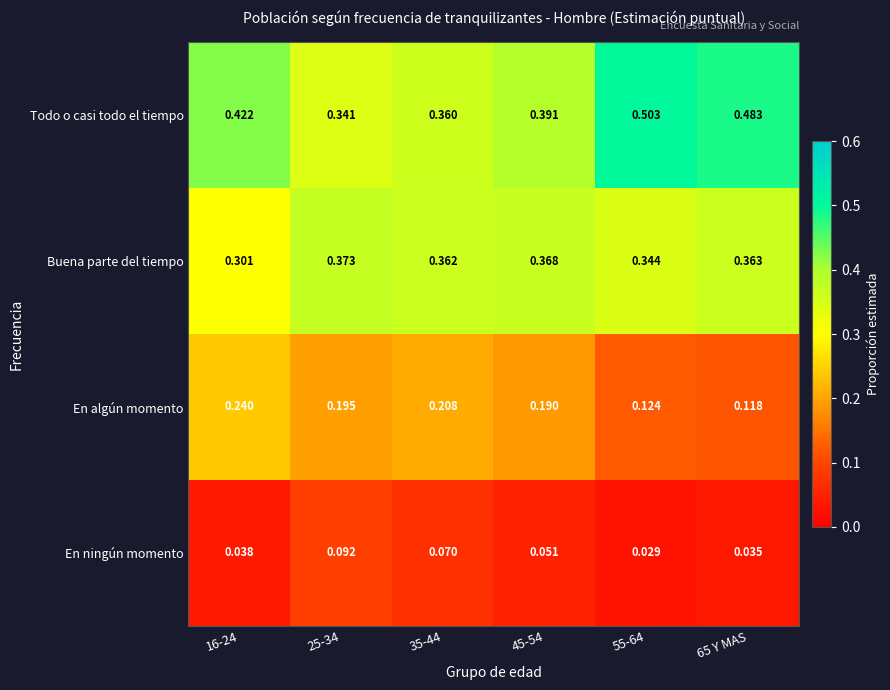

Which category has the lowest value across all series?

55-64